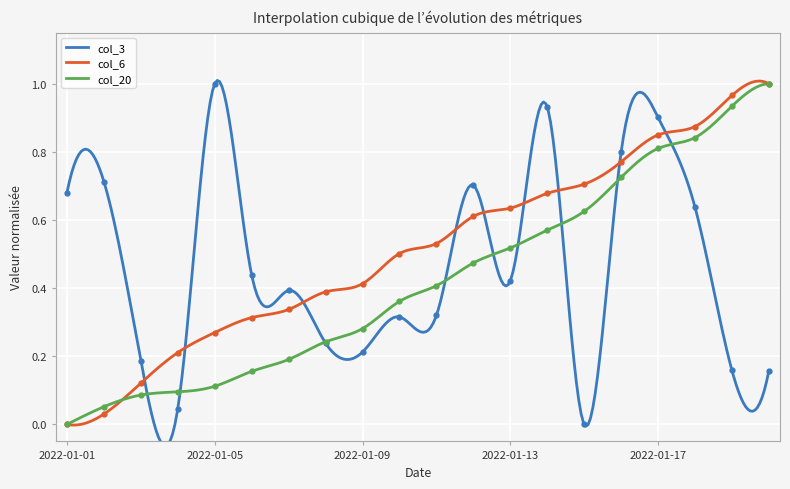

At which label is col_6 closest to 0?

2022-01-01